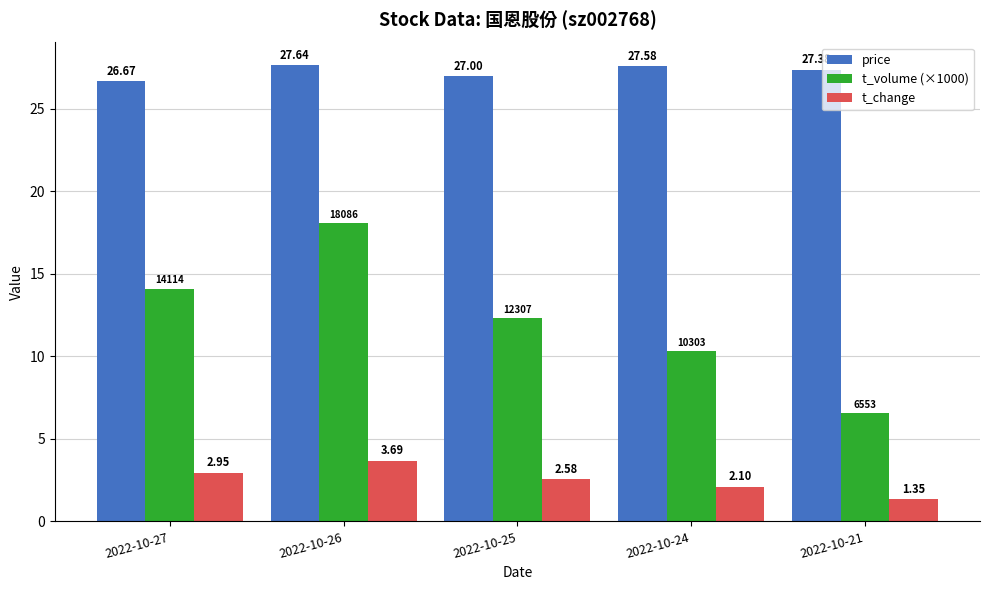

Rank the series by their maximum value, from lowest to highest.

t_change, t_volume (×1000), price